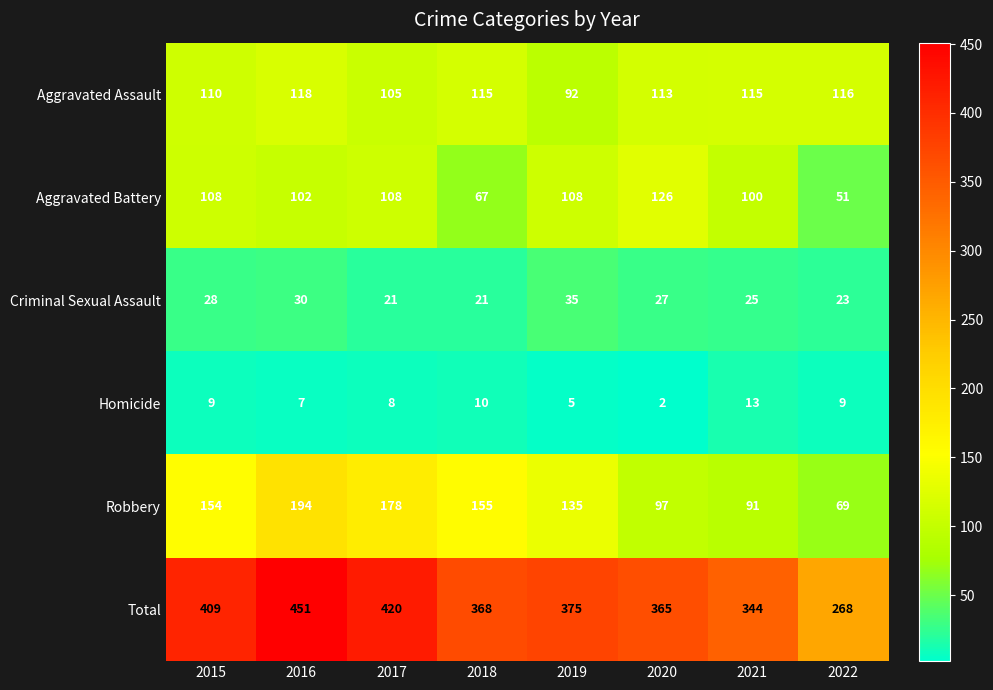

The value of Aggravated Battery at 2021 is 100. True or false?

True